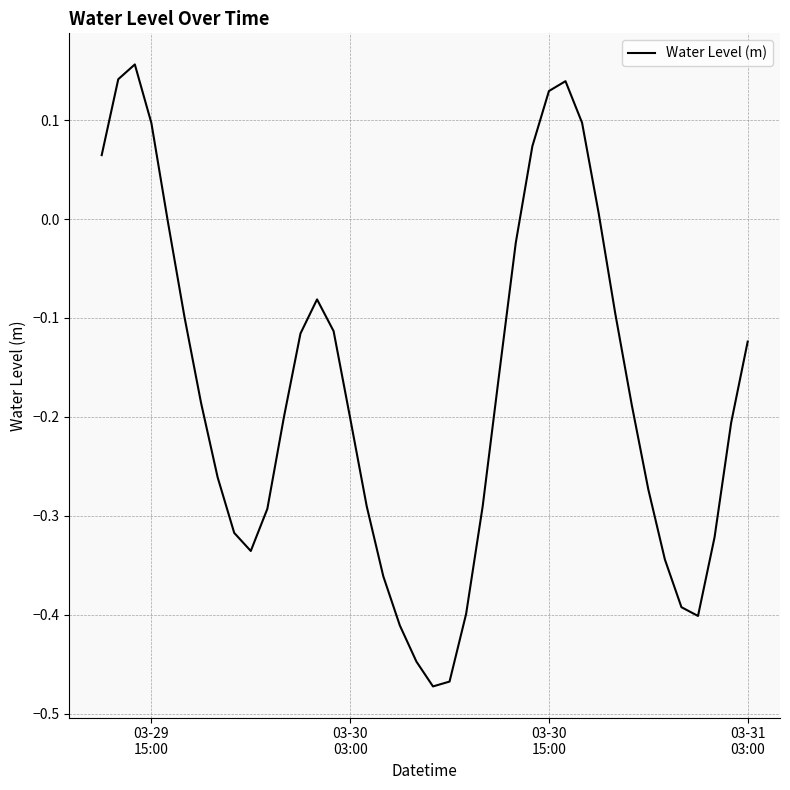

What is the difference between the maximum and minimum values?

0.6